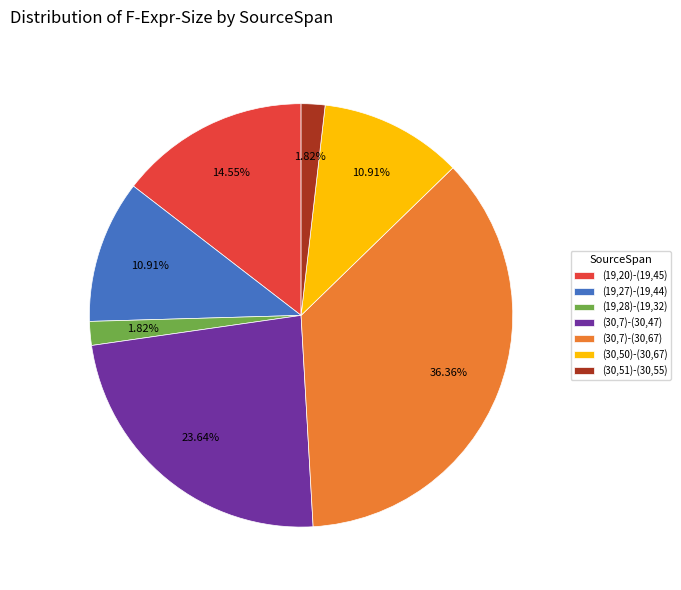

What is the ratio of the value at (30,51)-(30,55) to the value at (30,7)-(30,47)?

0.1